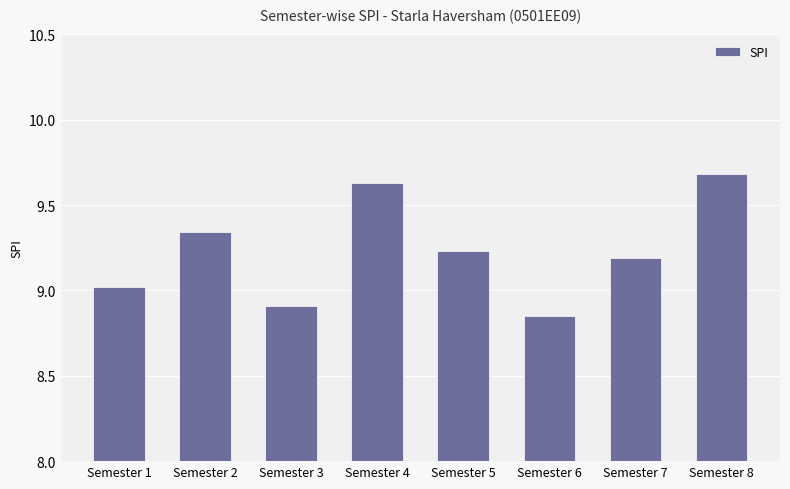

What is the sum of the values at Semester 1 and Semester 6?

17.9